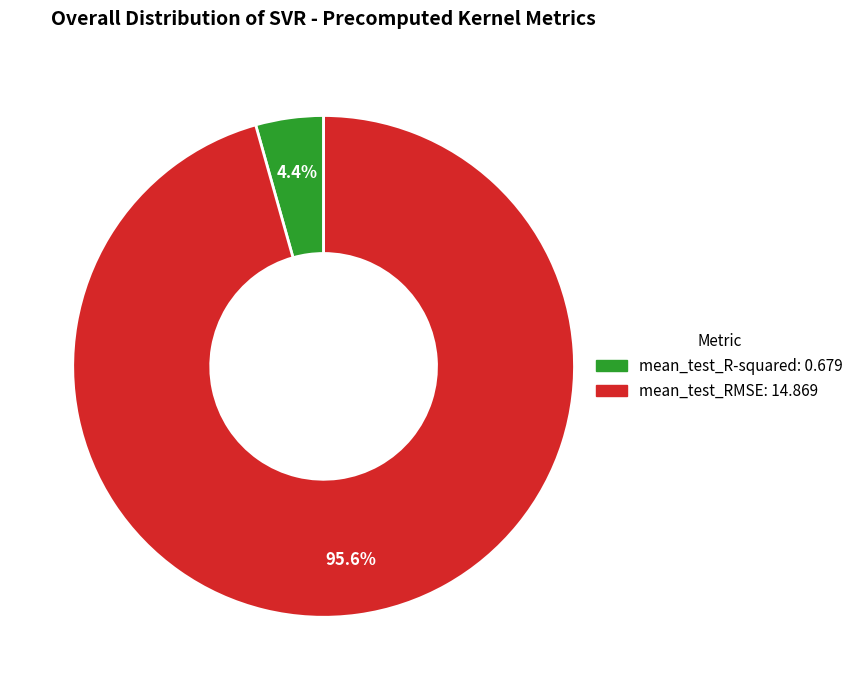

Is there a majority slice in this chart?

Yes